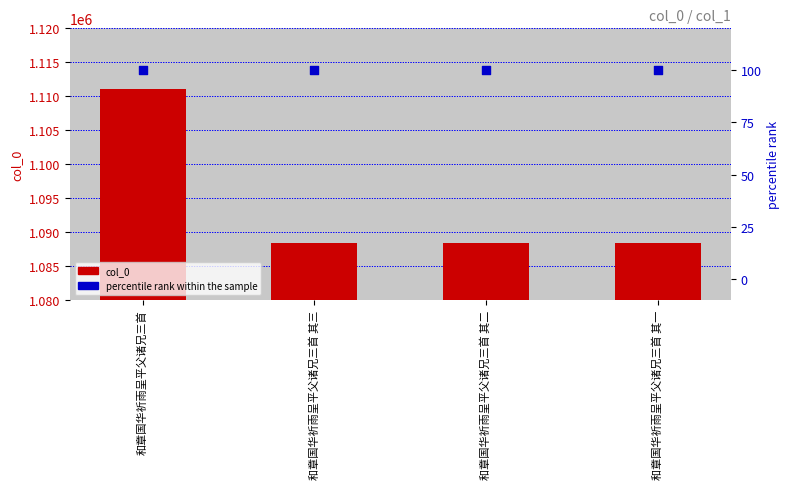

What are all the series names shown in the legend?

col_0, percentile rank within the sample